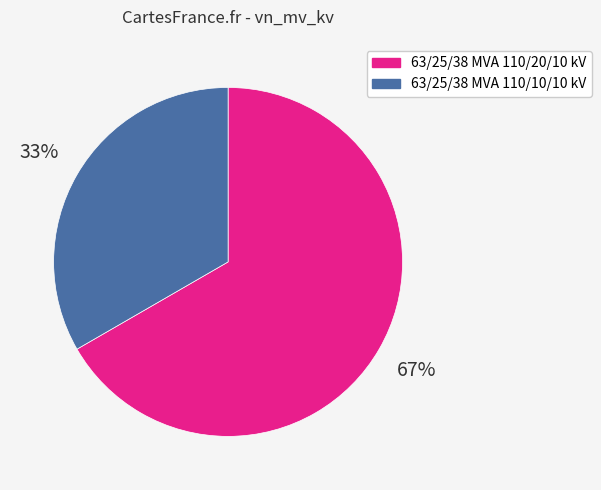

Rank the categories by value from highest to lowest.

63/25/38 MVA 110/20/10 kV, 63/25/38 MVA 110/10/10 kV